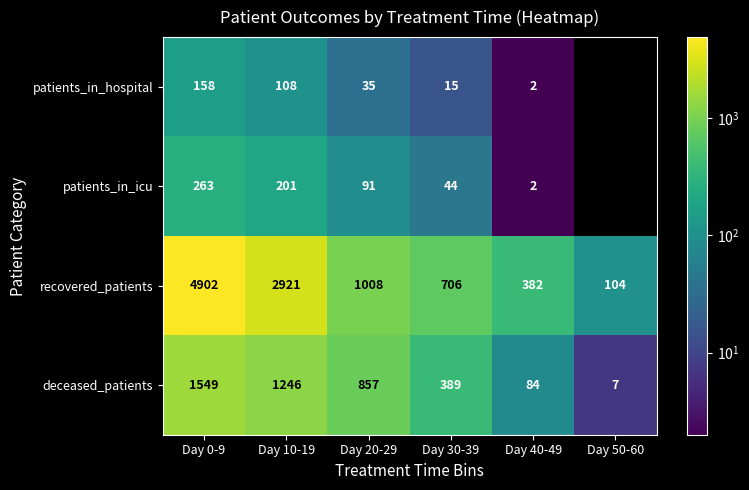

At which label is recovered_patients closest to 2503?

Day 10-19